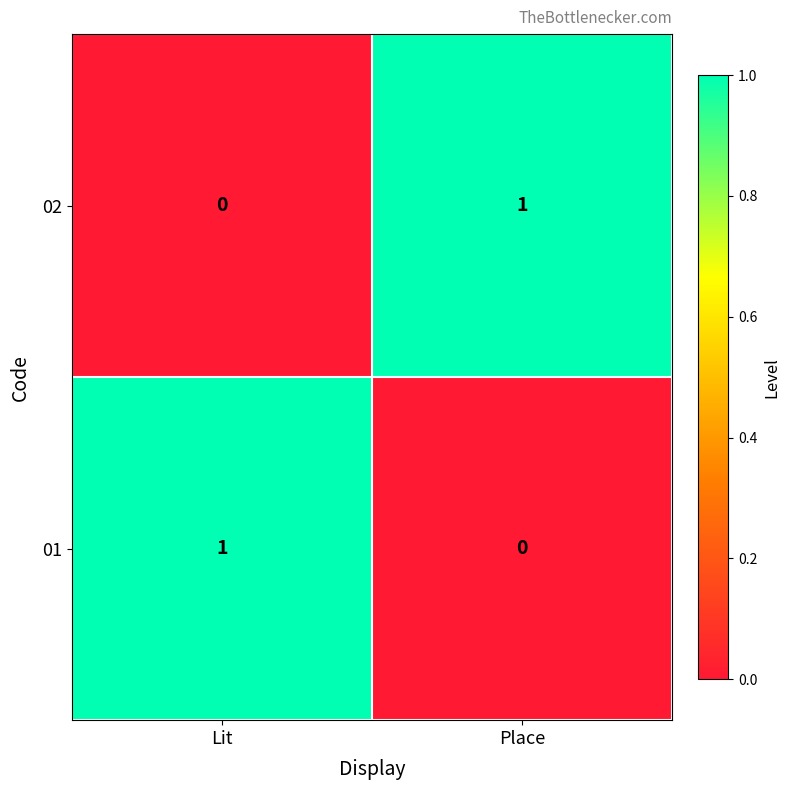

At which label is 01 closest to 0?

Place